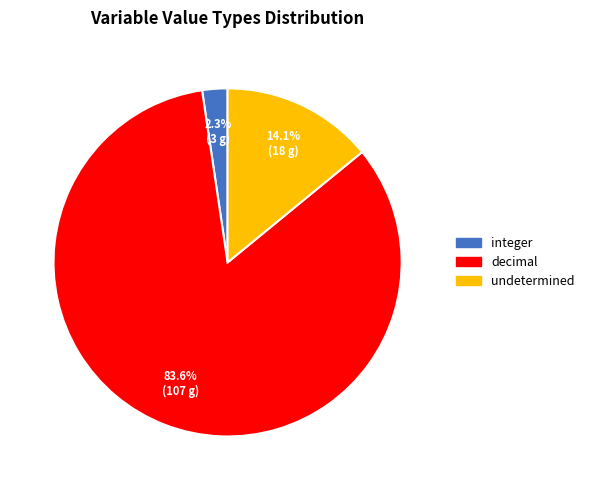

To the nearest percent, what is the average slice percentage?

33%